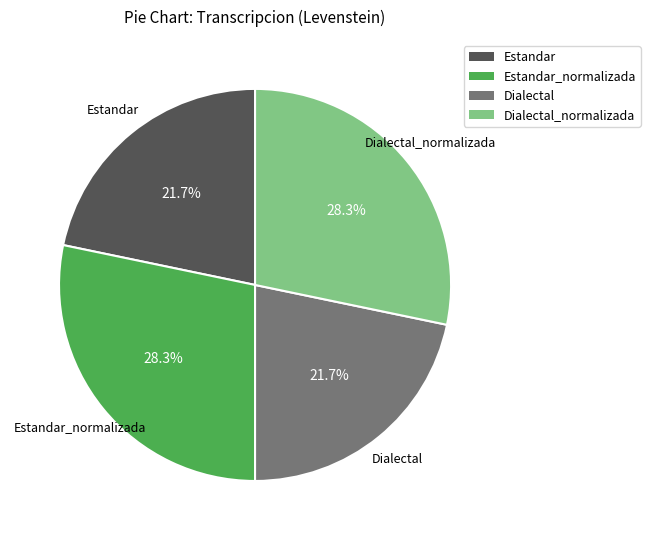

Is there a majority slice in this chart?

No